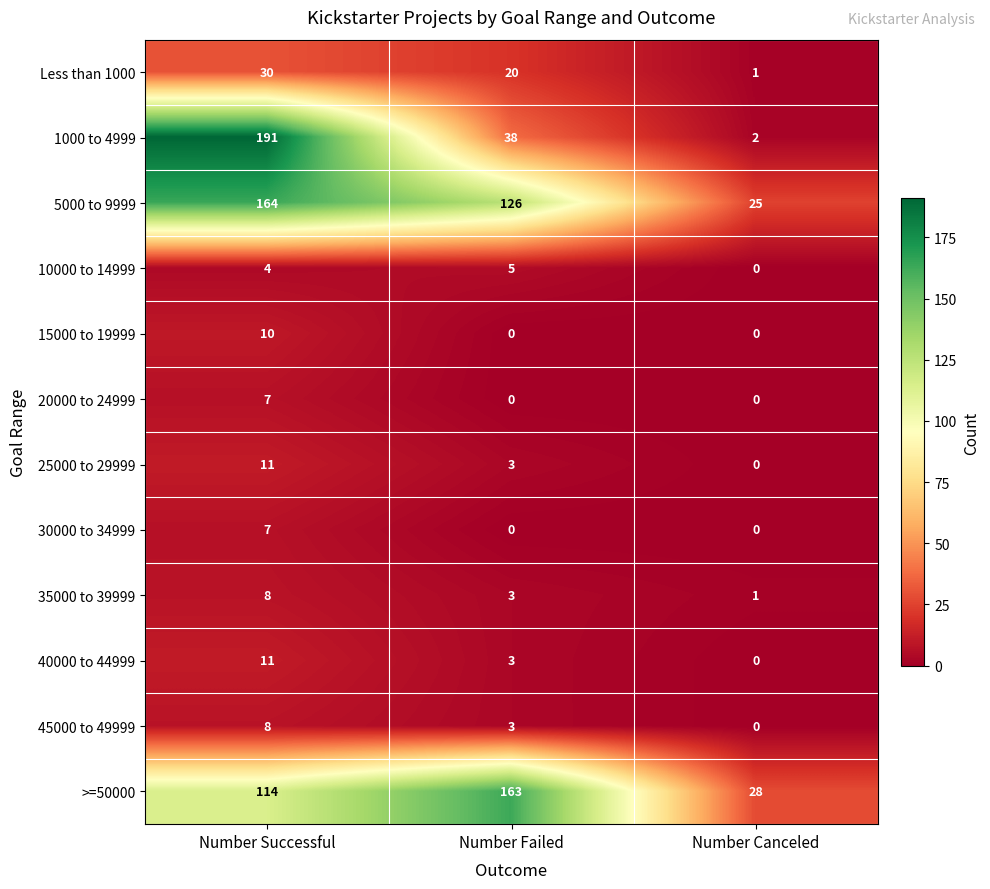

How many data points does each series have?

3